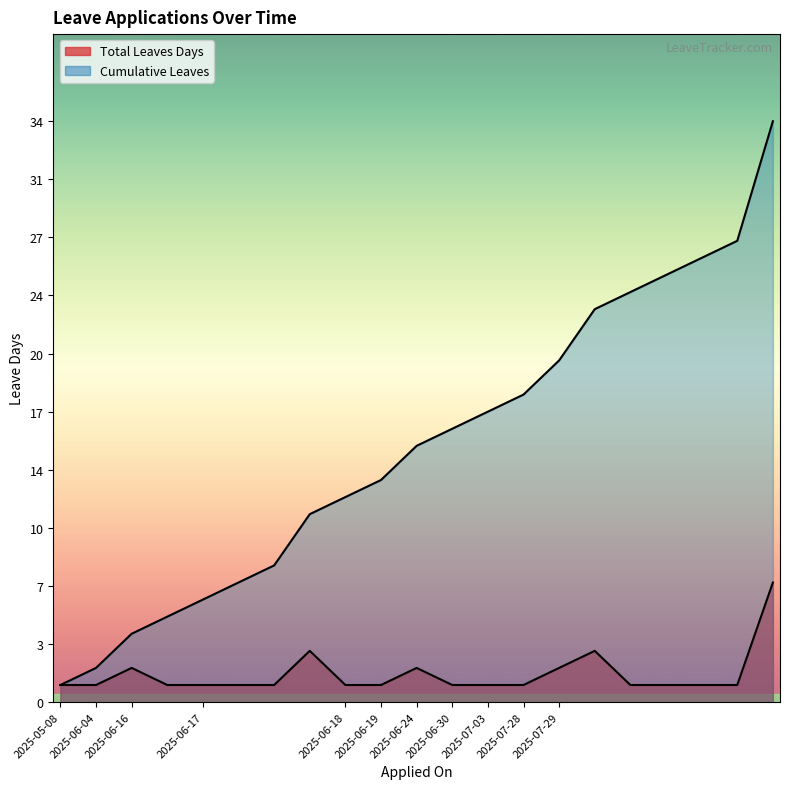

Is the value of Cumulative Leaves at 2025-06-17 greater than the value of Total Leaves Days at 2025-06-18?

Yes